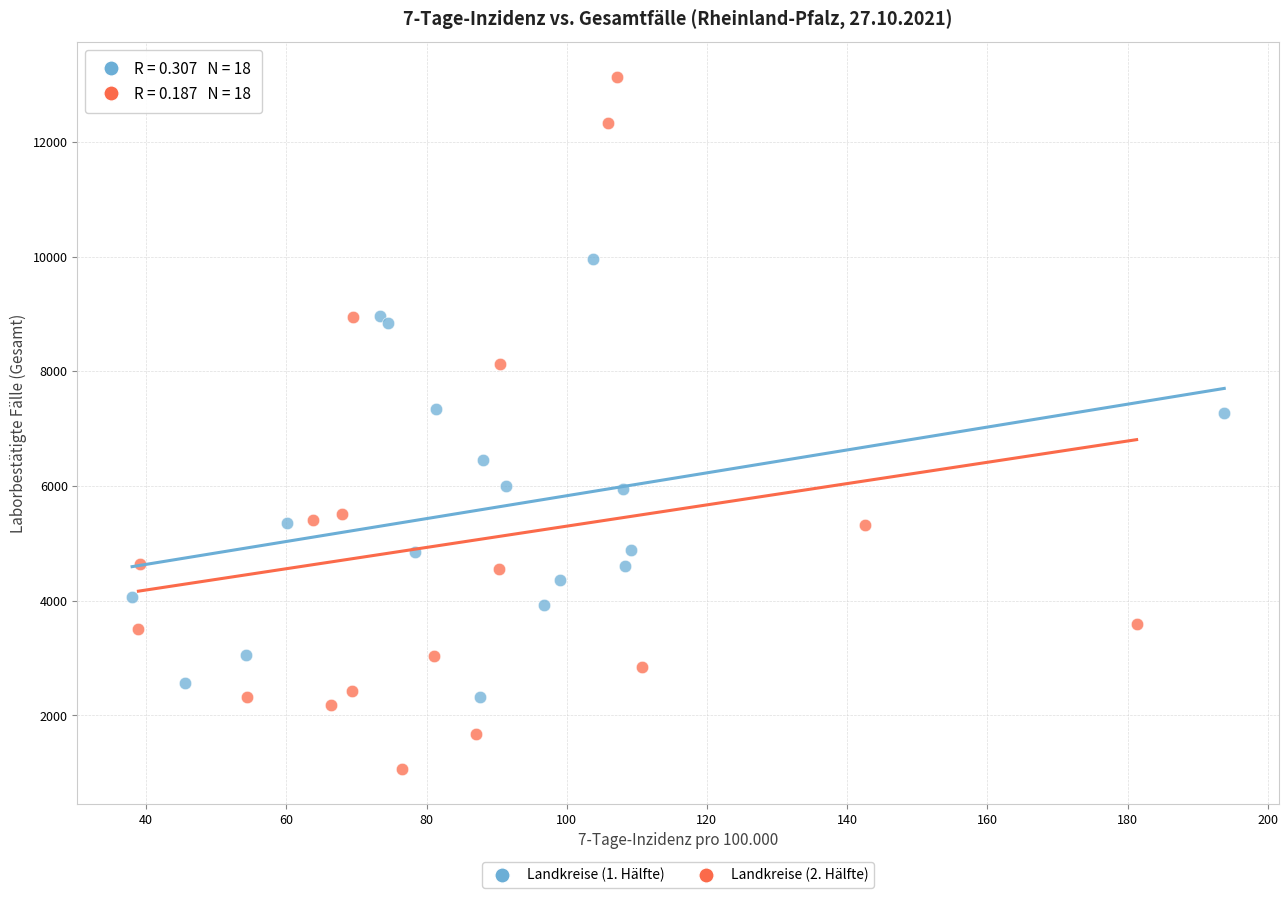

What are all the series names shown in the legend?

Landkreise (1. Hälfte), Landkreise (2. Hälfte)